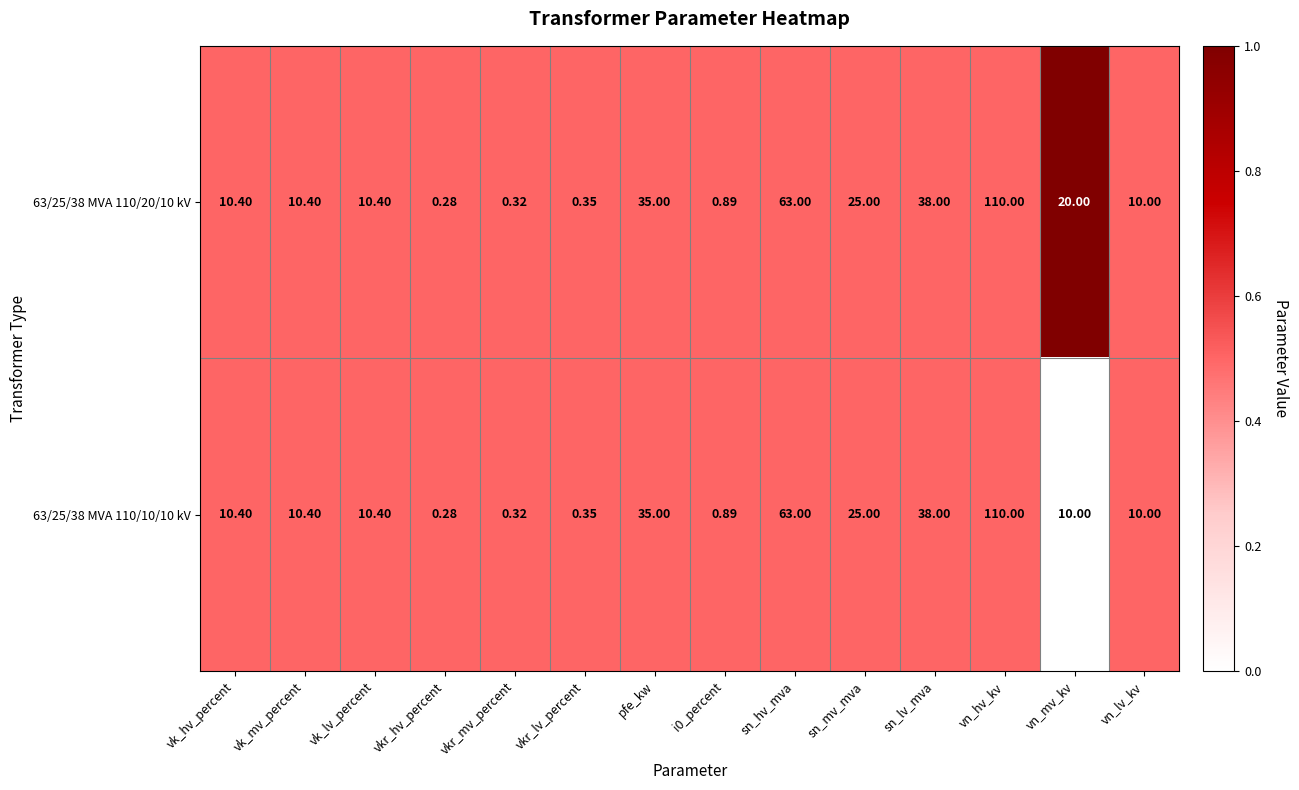

Is the value of 63/25/38 MVA 110/20/10 kV at vkr_hv_percent greater than the value of 63/25/38 MVA 110/10/10 kV at i0_percent?

No